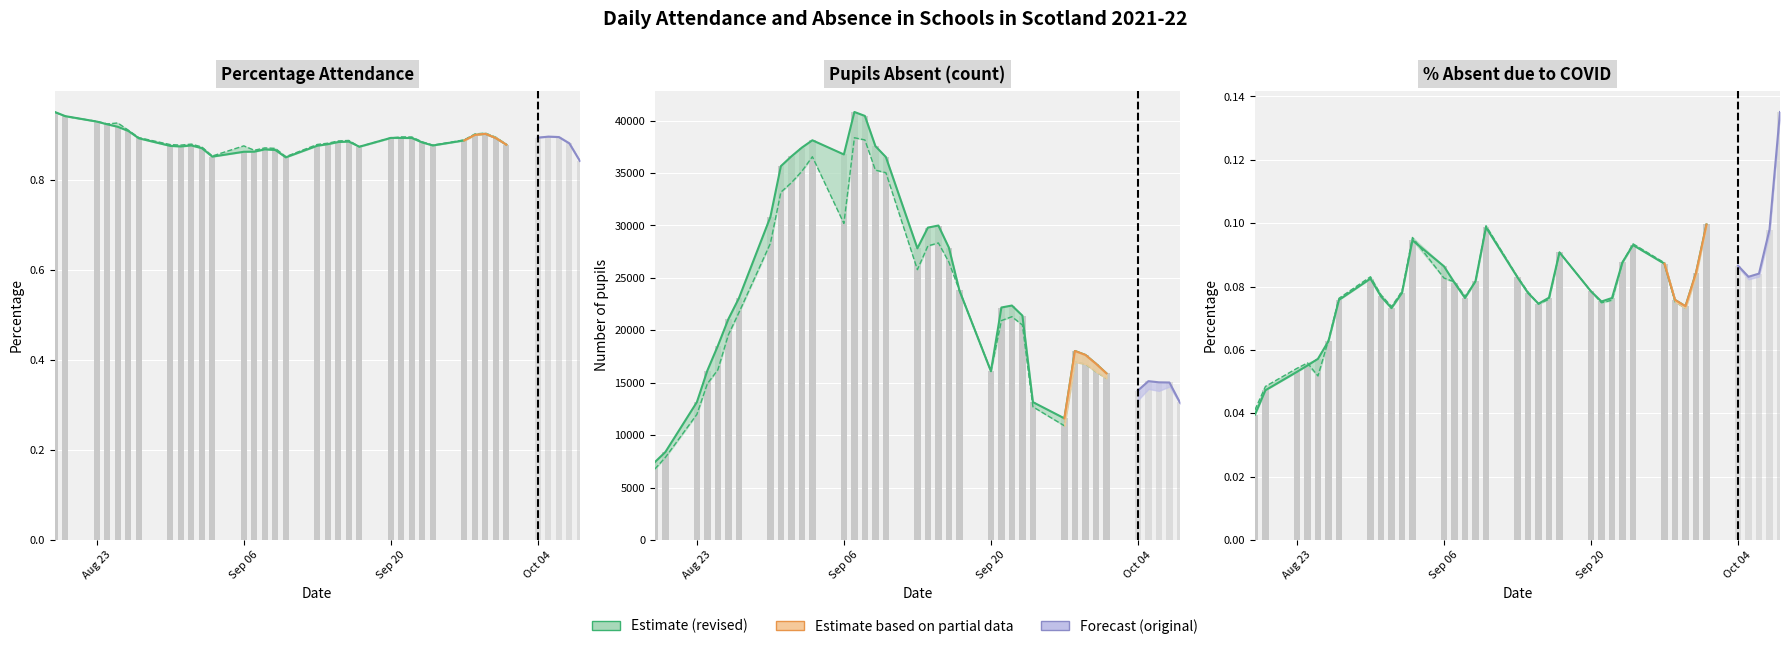

The Absent due to COVID (revised) series shows 0.1 at 2021-09-20. True or false?

True